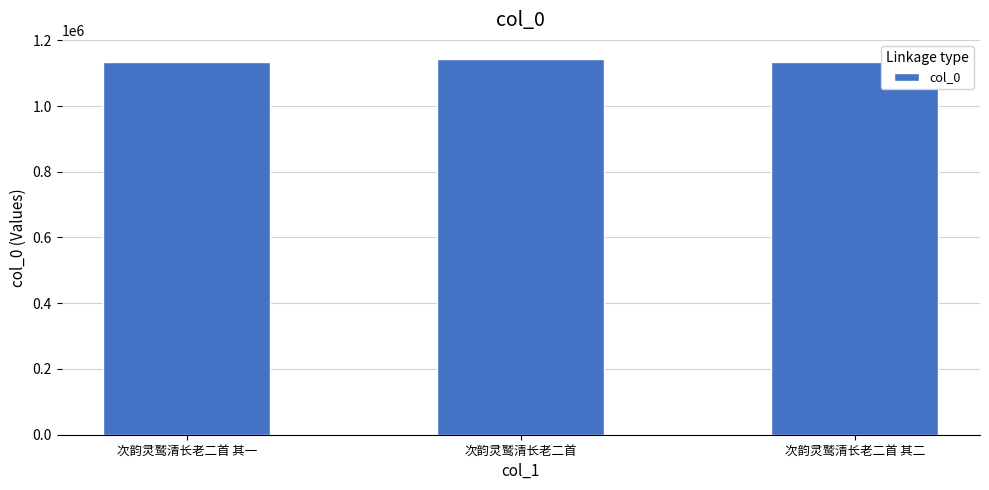

Read the value at 次韵灵鹫清长老二首 其一.

1134854